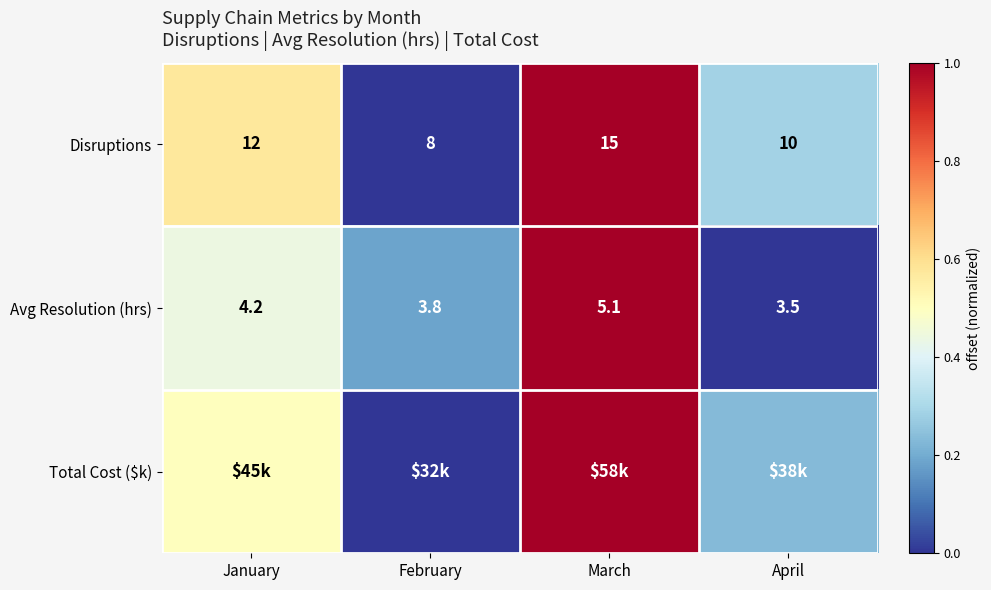

Which category has the highest value in the Avg Resolution (hrs) series?

March